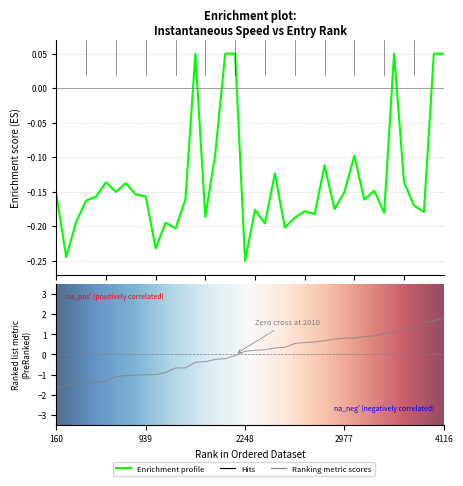

What is the difference between the second highest and minimum values in the instspeed series?

0.3